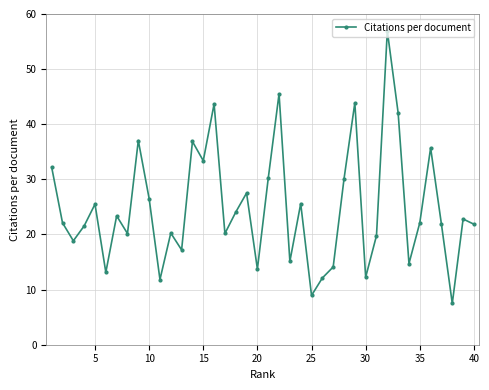

How many interior local valleys (lower than both neighbors) does the data have?

13